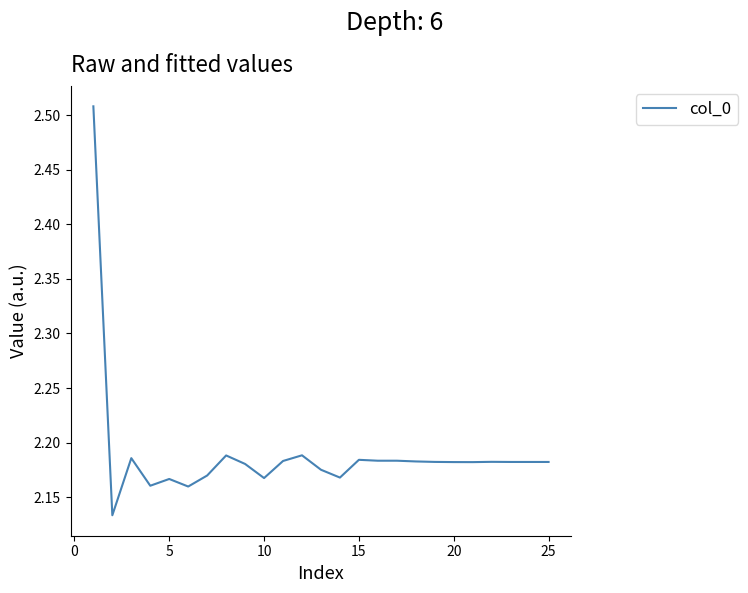

What is the difference between the maximum and minimum values?

0.4